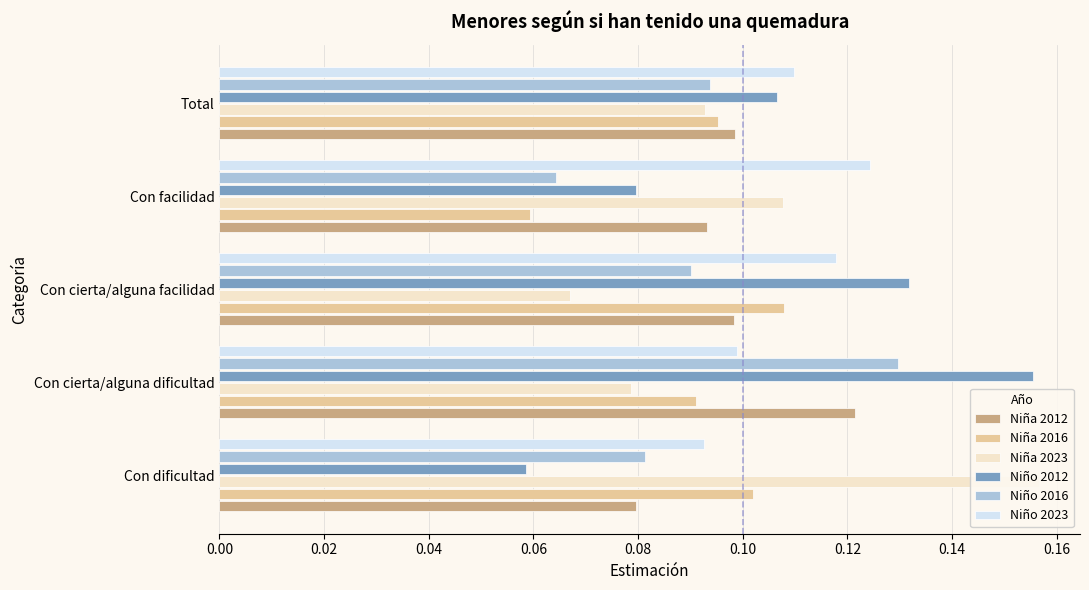

What is the value of the Niña 2016 bar at the 5th from the left?

0.1